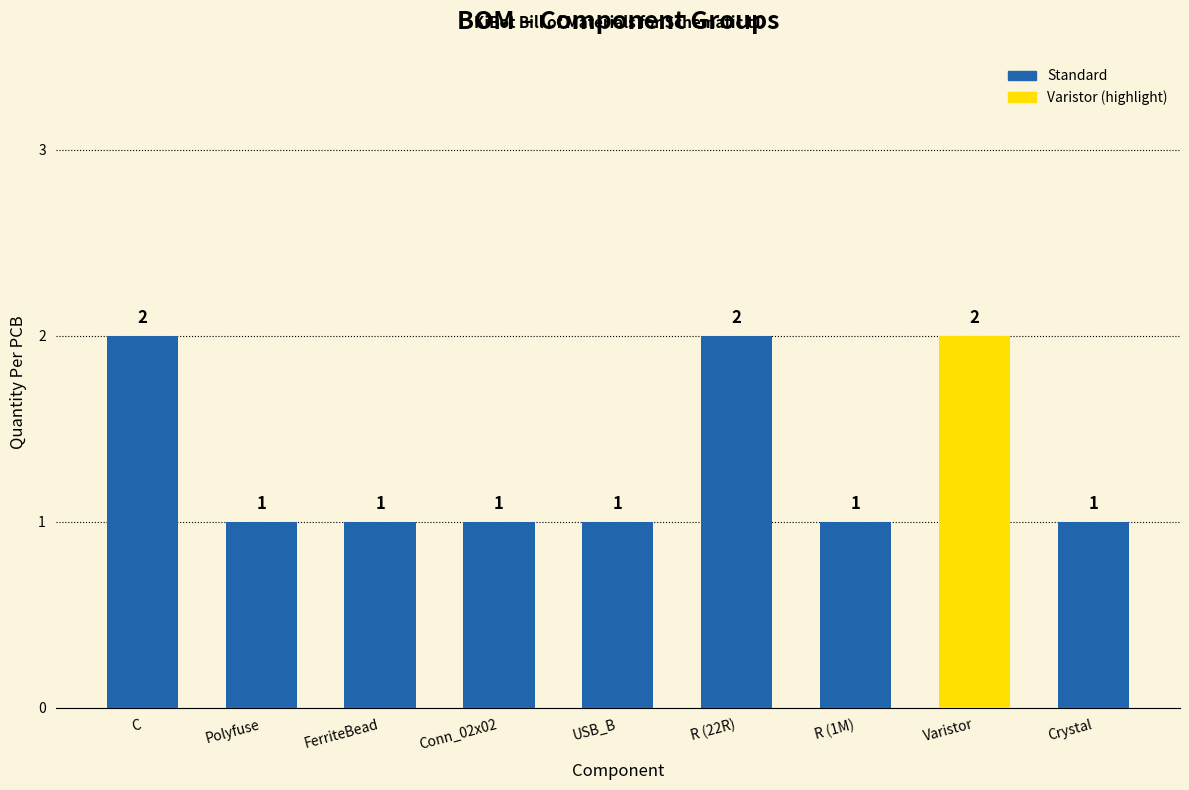

Between C and R (1M), which is larger?

C